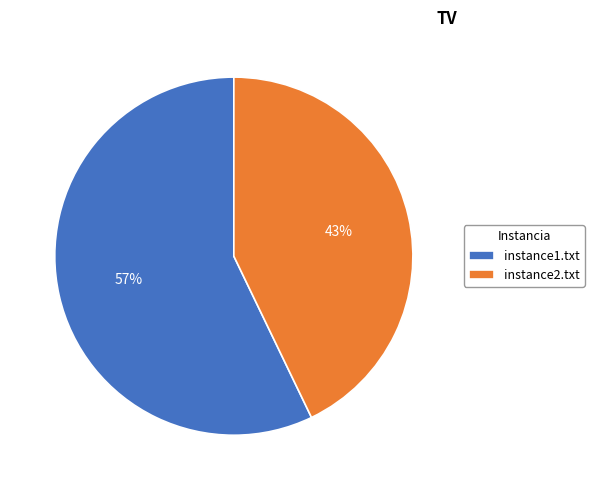

Which has a higher value, instance1.txt or instance2.txt?

instance1.txt